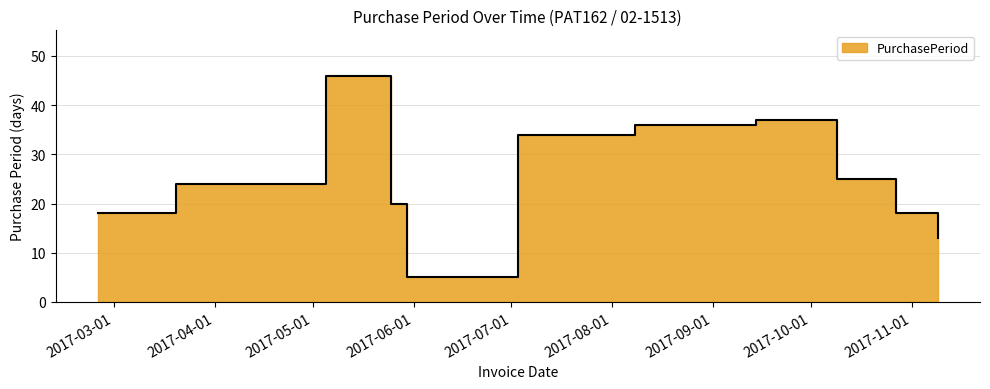

True or false: the data shows 18 at 2017-10-27.

True